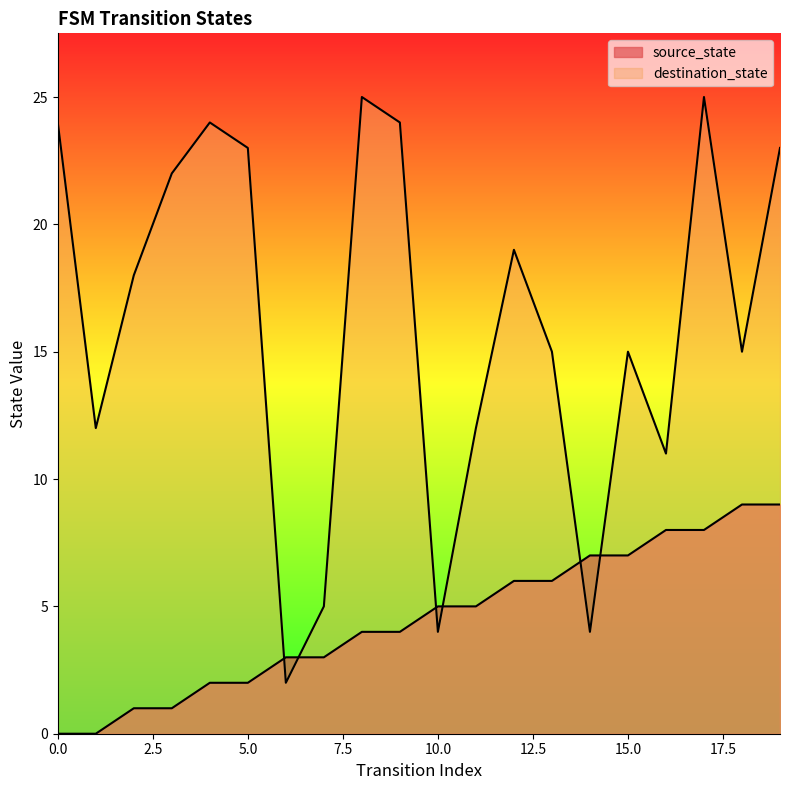

What is the spread (max minus min) of values at 5?

21